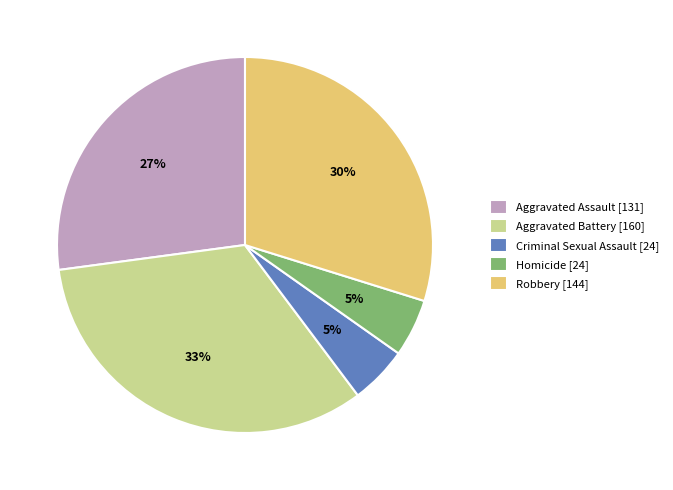

Combined, do Robbery [144] and Aggravated Assault [131] account for over 50%?

Yes